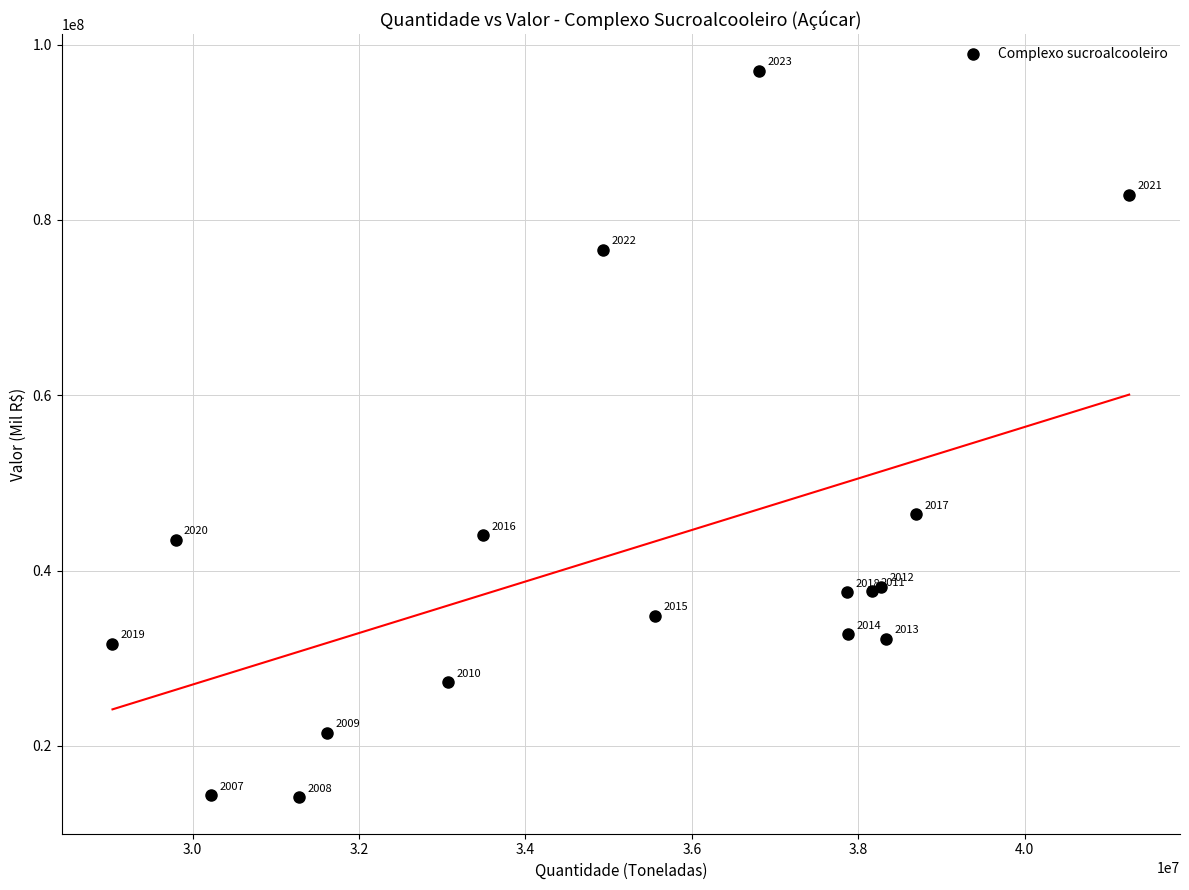

What Y value in the scatter plot is closest to 55579245?

46398367.1